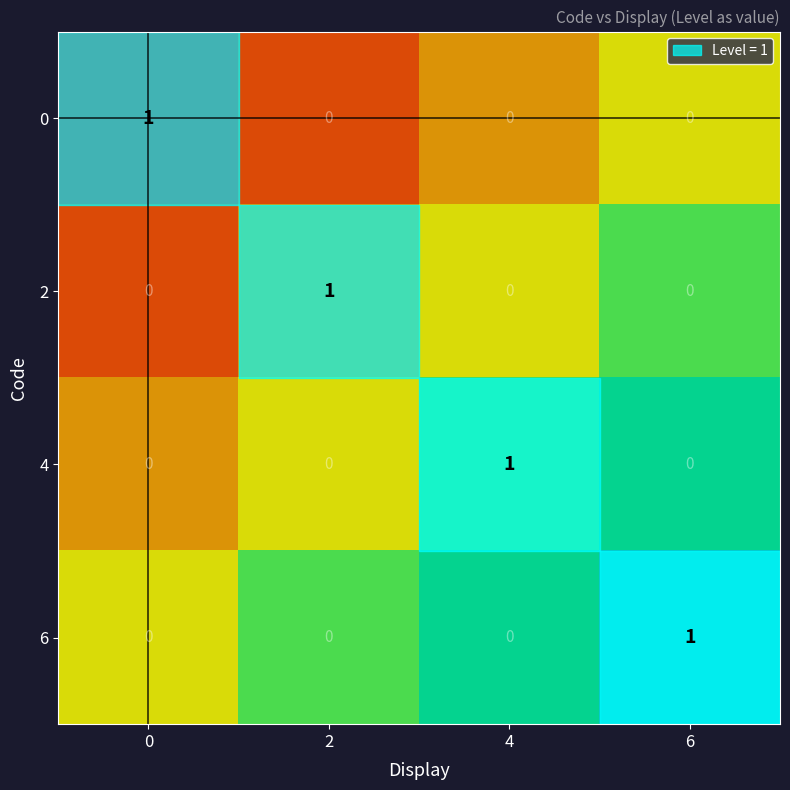

How many 2 values are between 0 and 1?

4